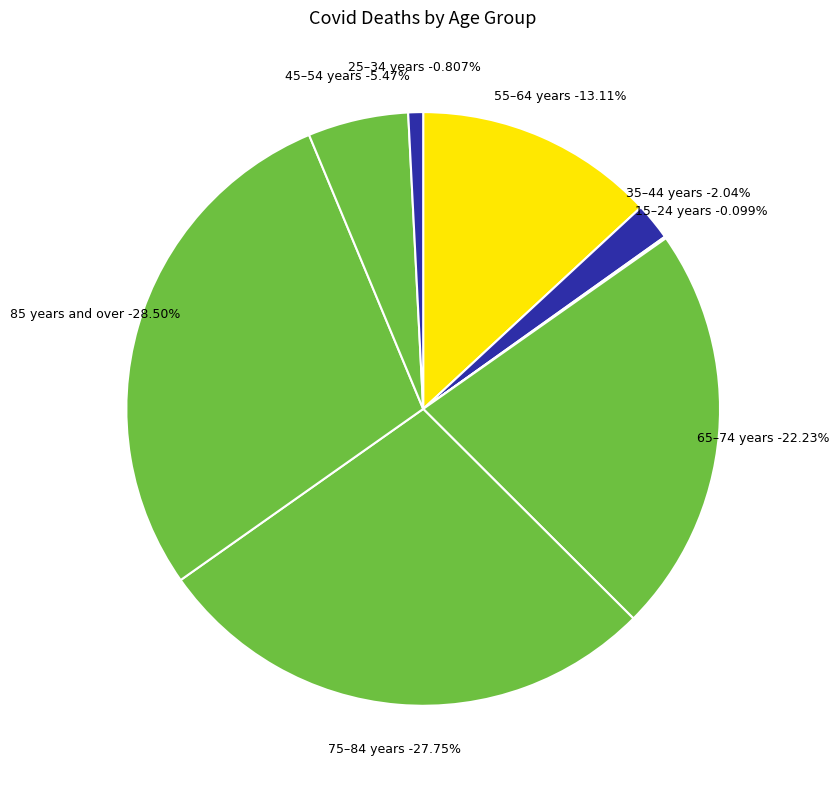

What percentage is the 65–74 years slice, to the nearest percent?

22%